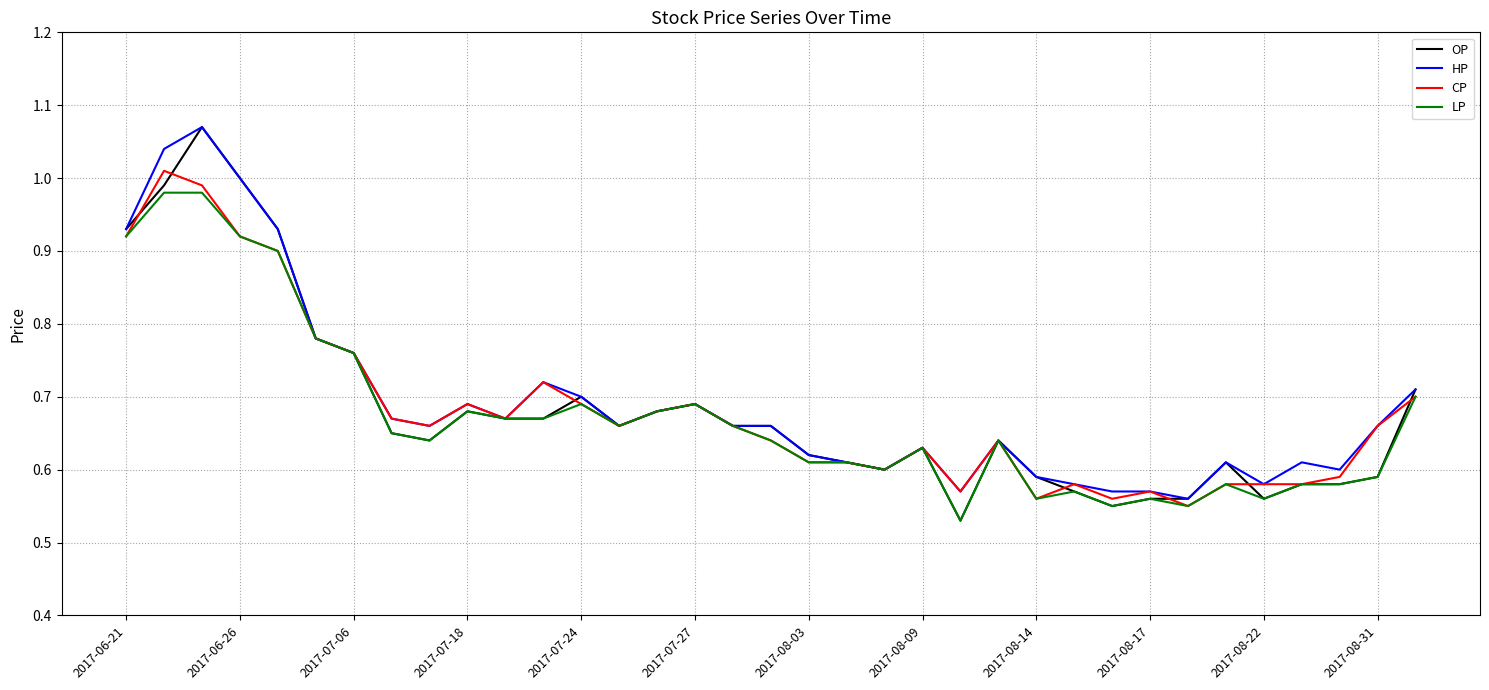

Which series has the largest range (max minus min)?

OP